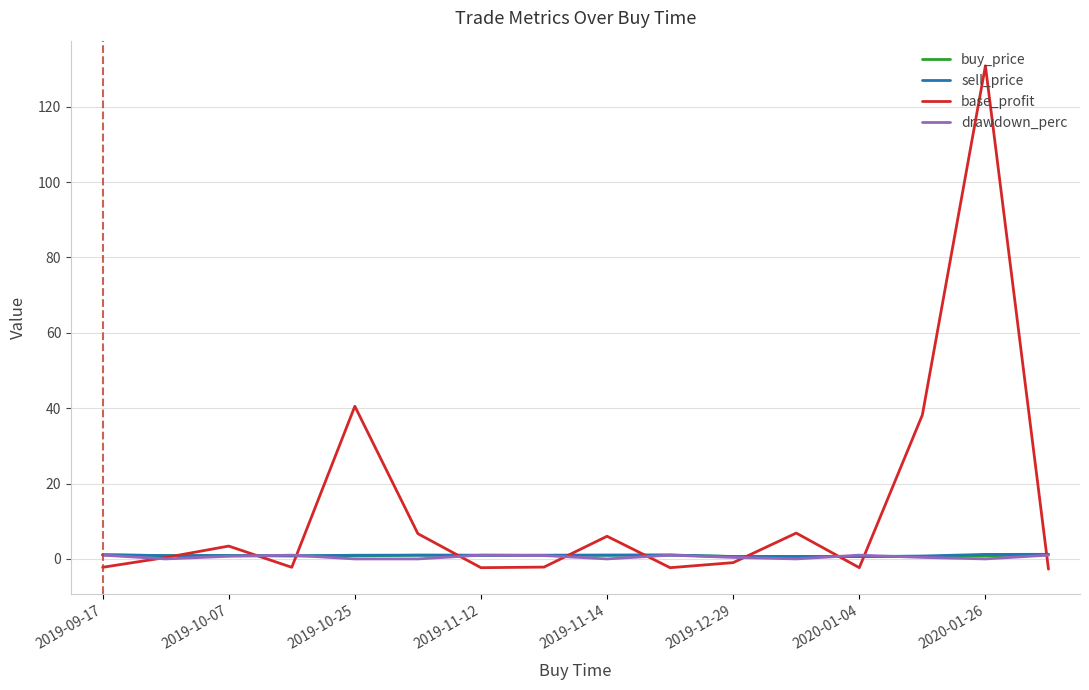

Which series has the largest total across all categories?

base_profit